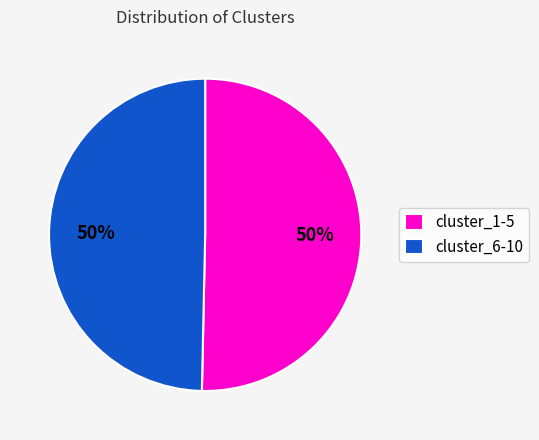

To the nearest percent, what percentage of the pie is cluster_6-10?

50%